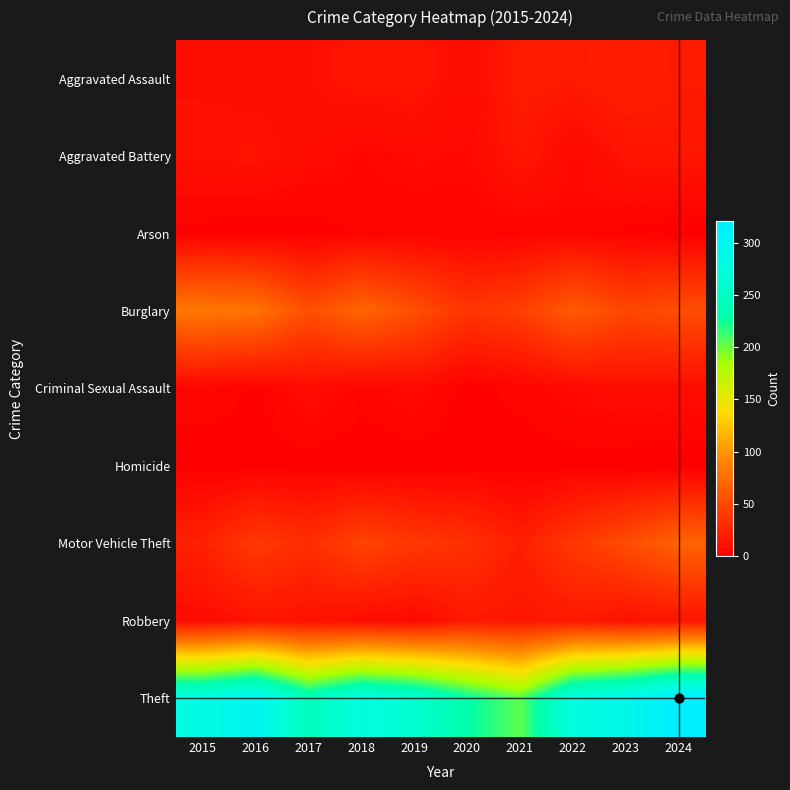

How many series are shown in this chart?

9